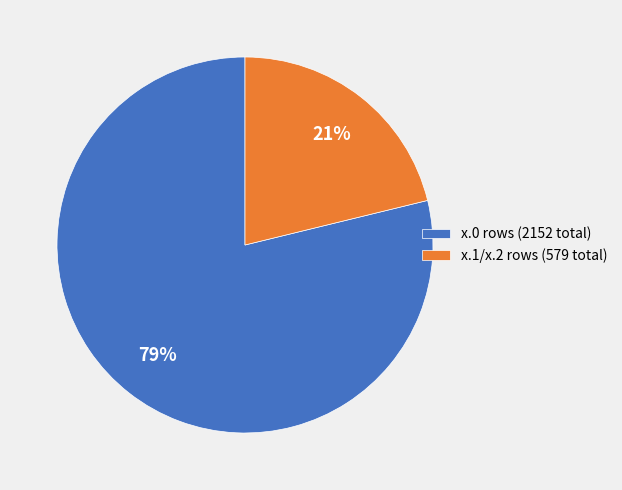

Is it true that x.0 rows (2152 total) is 79% of the pie?

True